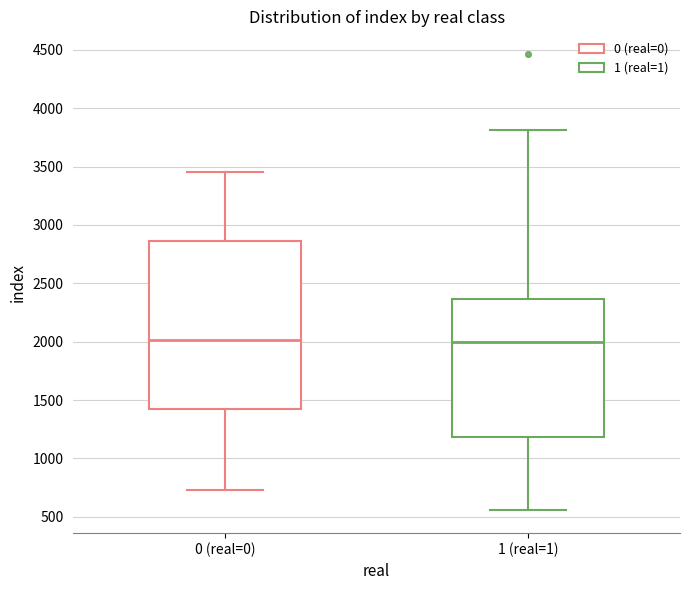

Reading left to right, transcribe this box plot: for each box, give where its median line is, the range the box spans, and where its two whiskers end, as read against the y-axis. The values are not printed on the chart, so give them approximately, as read against the axis.

0 (real=0): median 2000, box 1400 to 2850, whiskers 750 to 3450
1 (real=1): median 2000, box 1200 to 2350, whiskers 550 to 3800